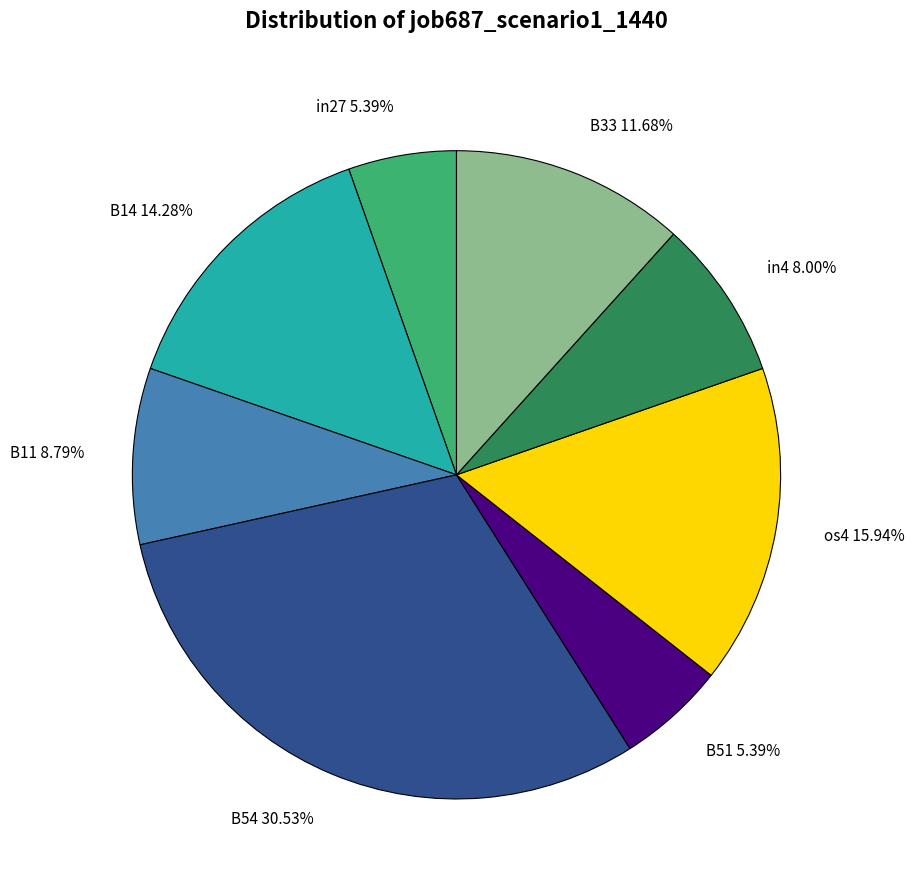

To the nearest percent, what is the average slice percentage?

12%